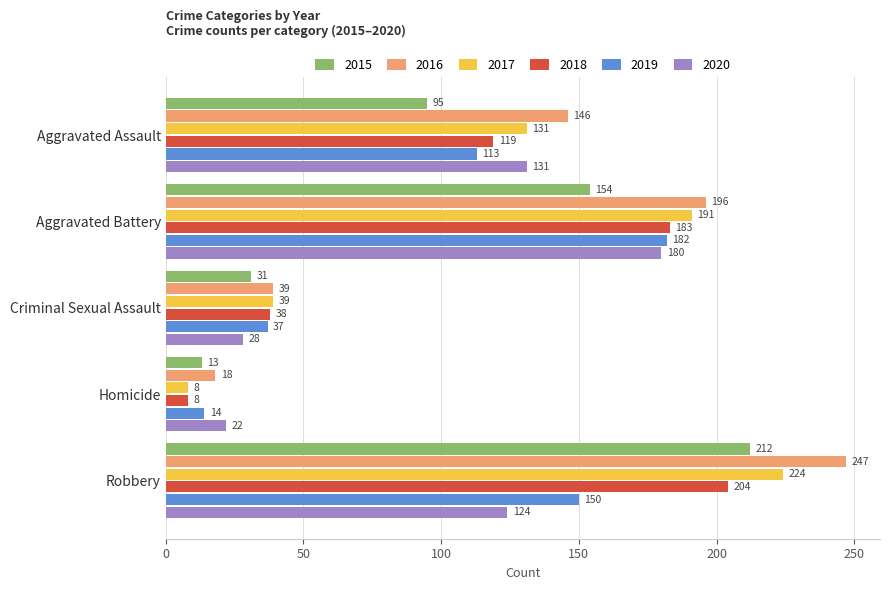

Which series changed the most between Criminal Sexual Assault and Homicide?

2017